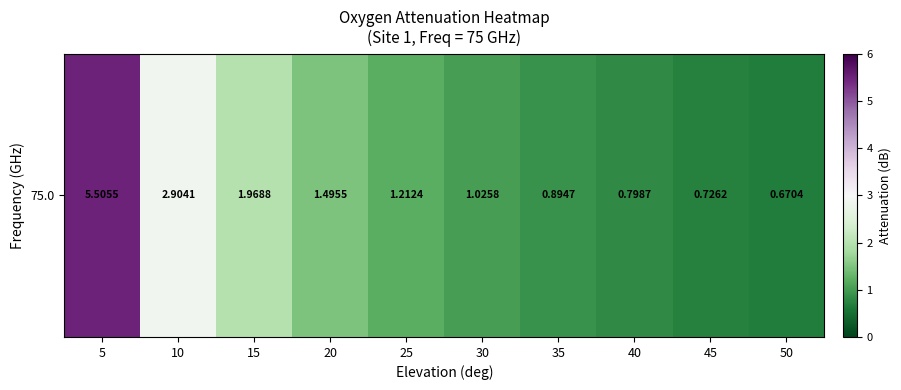

Approximately how many times larger is the value at 10 compared to 25?

2.4